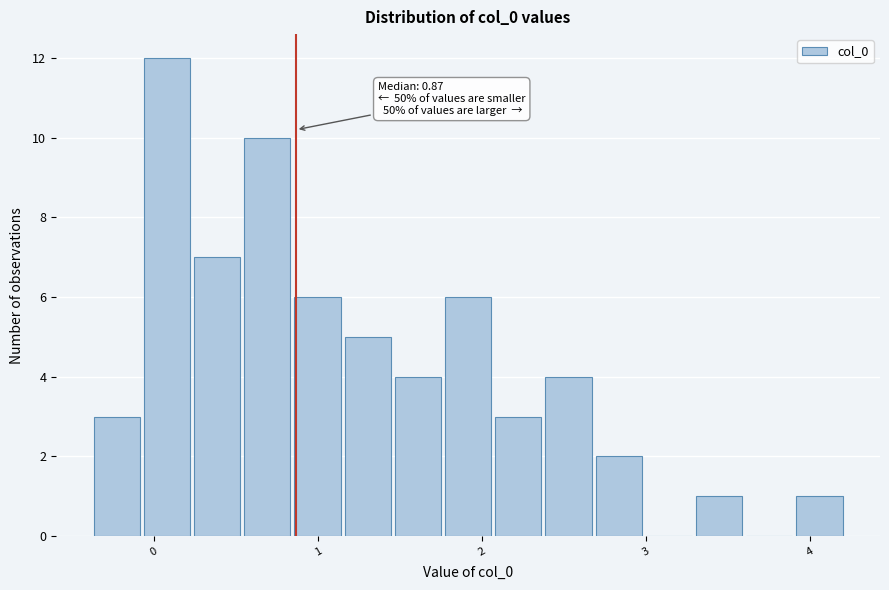

Read against the x-axis, roughly where is the centre of the tallest bar?

0.1